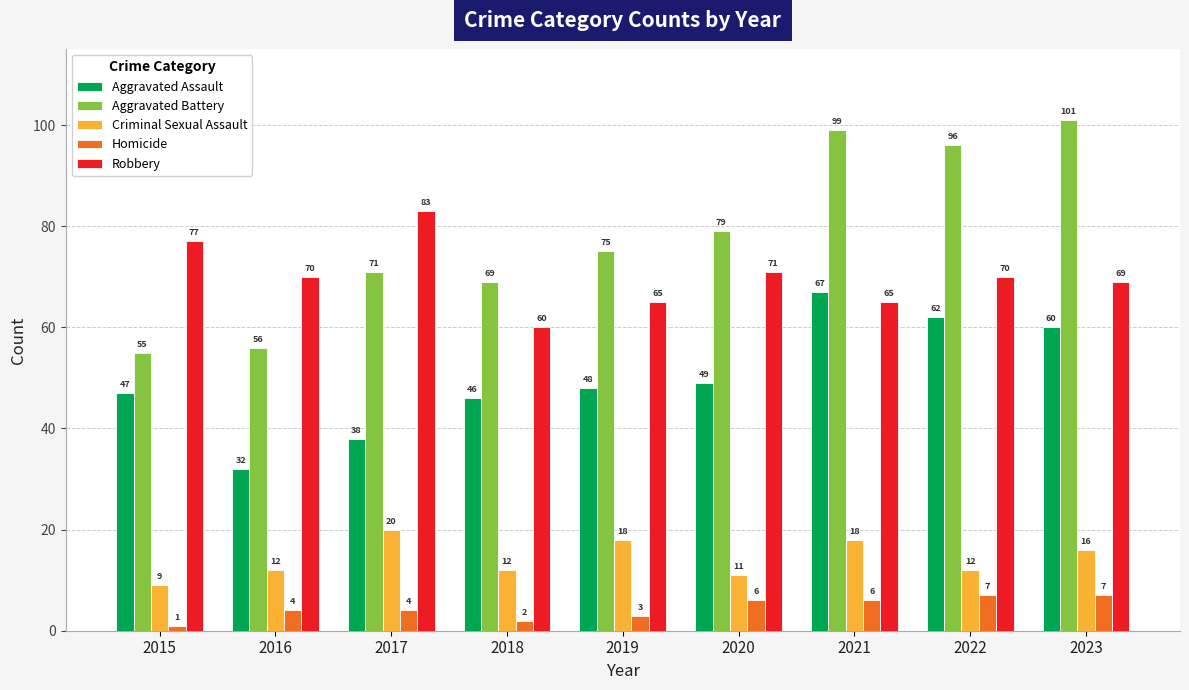

How many series are shown in this chart?

5